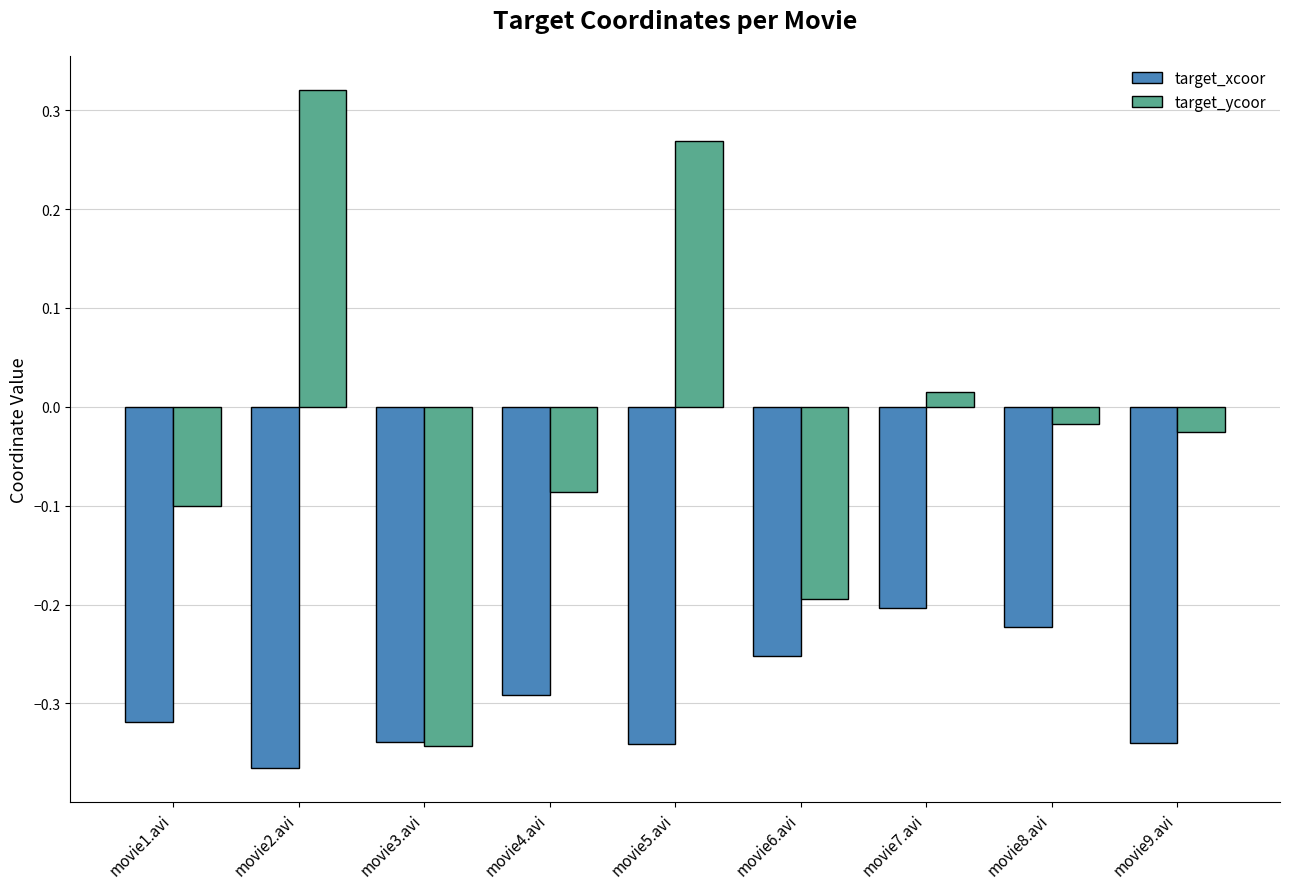

Rank the series by their average value, from lowest to highest.

target_xcoor, target_ycoor